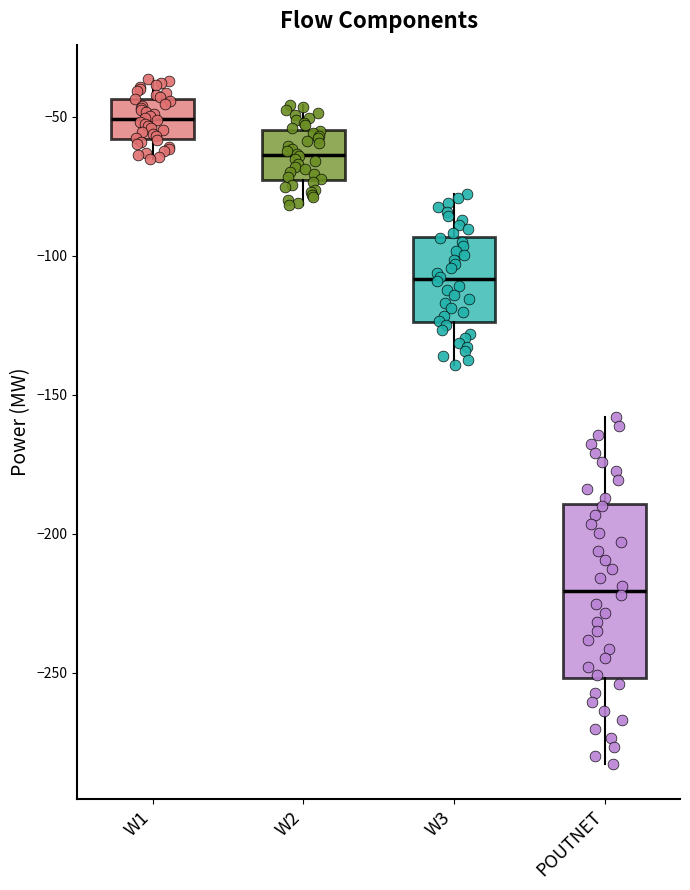

Reading left to right, transcribe this box plot: for each box, give where its median line is, the range the box spans, and where its two whiskers end, as read against the y-axis. The values are not printed on the chart, so give them approximately, as read against the axis.

W1: median -50, box -60 to -45, whiskers -65 to -35
W2: median -65, box -75 to -55, whiskers -80 to -45
W3: median -110, box -125 to -95, whiskers -140 to -80
POUTNET: median -220, box -250 to -190, whiskers -285 to -160